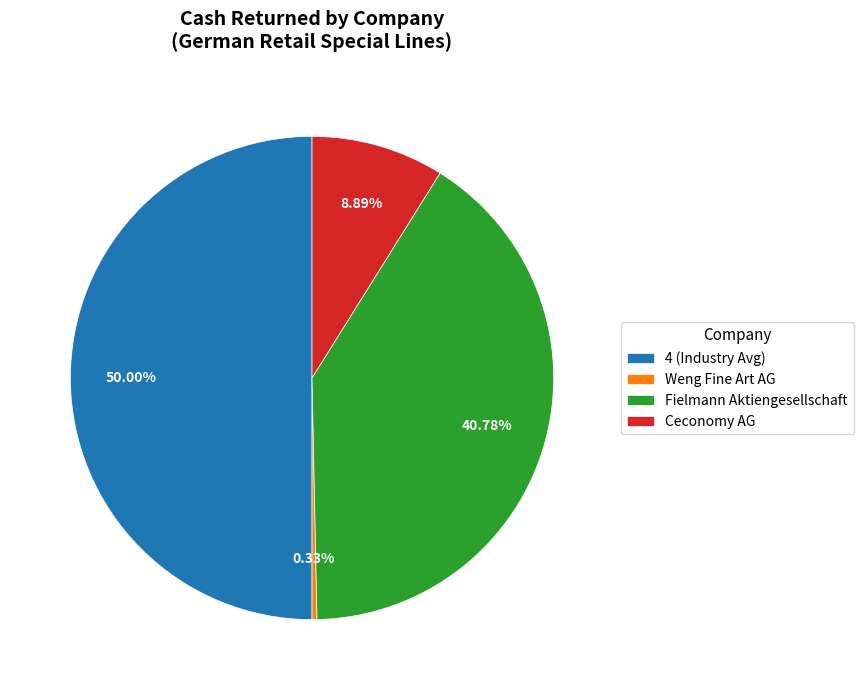

Count the number of slices in the pie.

4